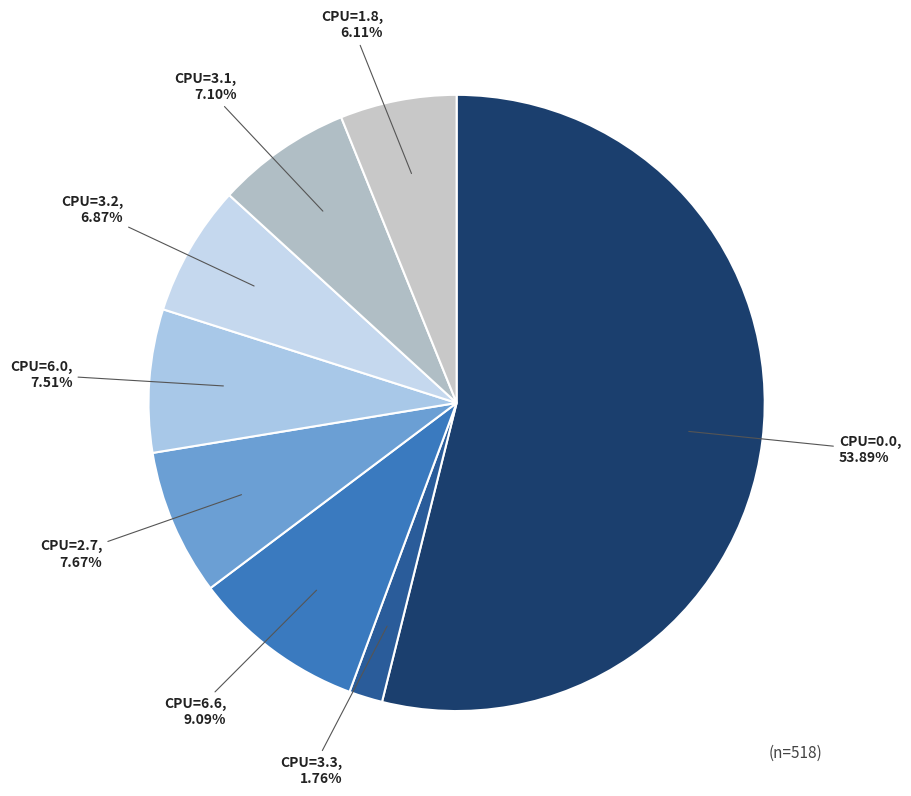

How many slices are in this pie chart?

8